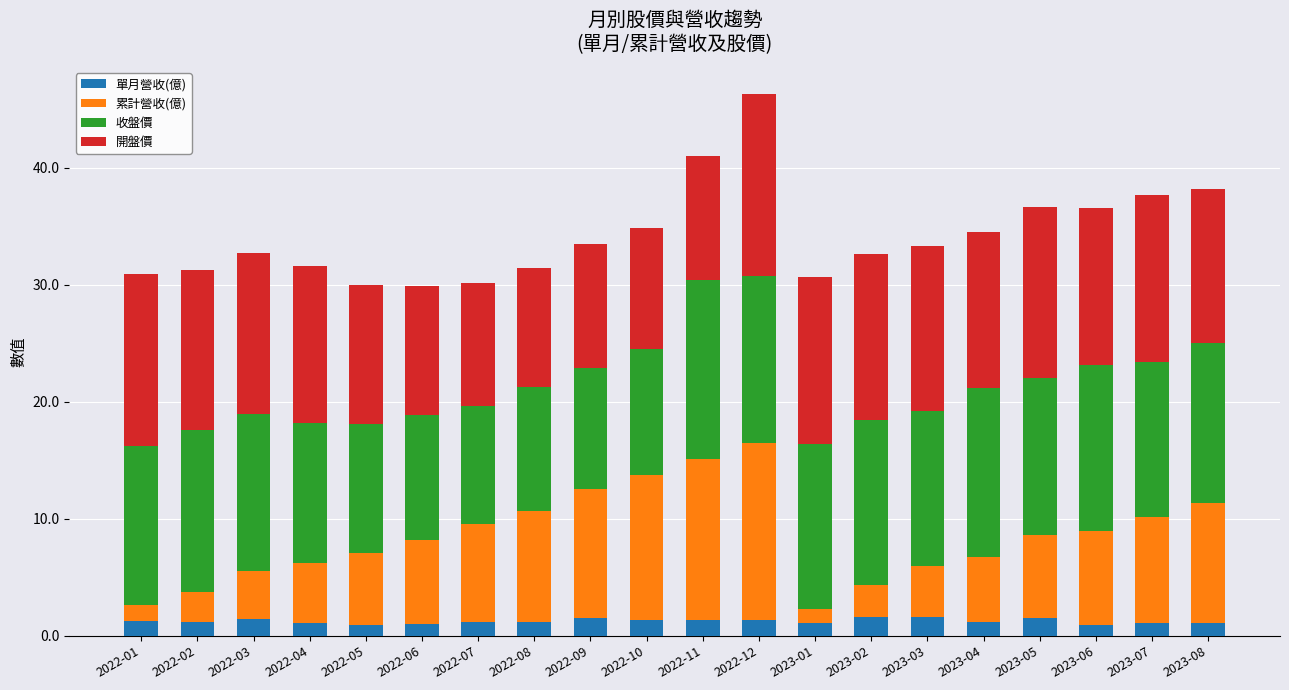

The value of 單月營收(億) at 2022-10 is 1.4. True or false?

True